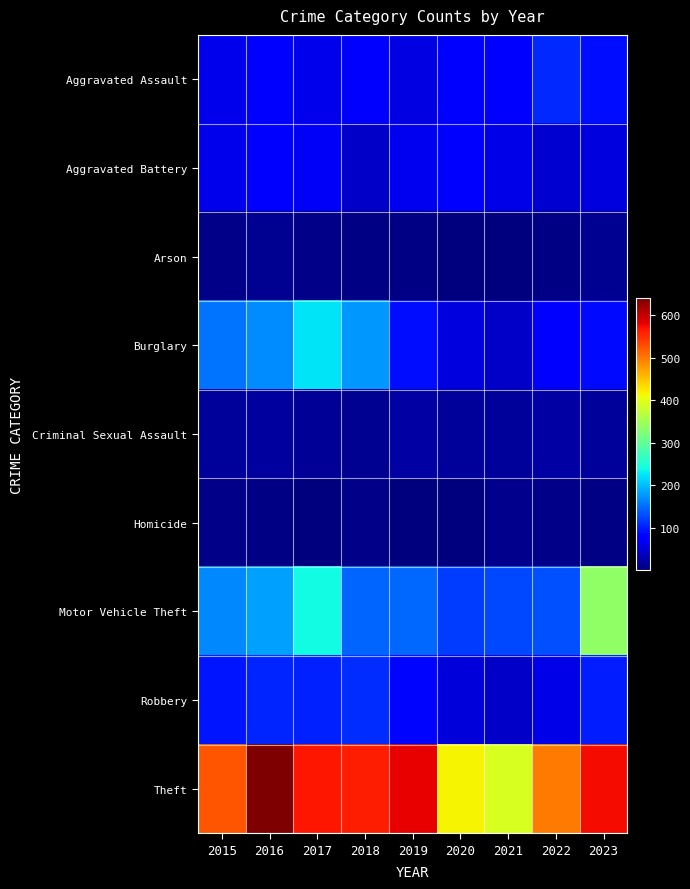

Which category has the highest value across all series?

2016